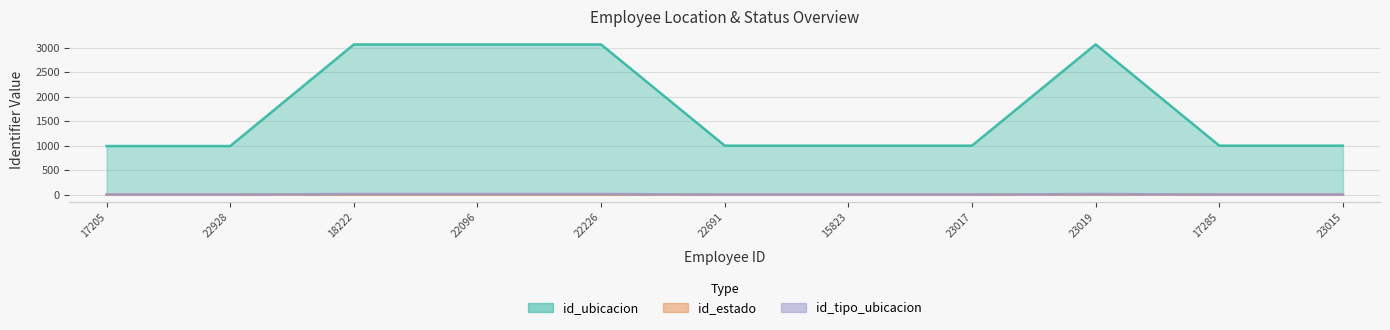

How many lines are shown in the chart?

3